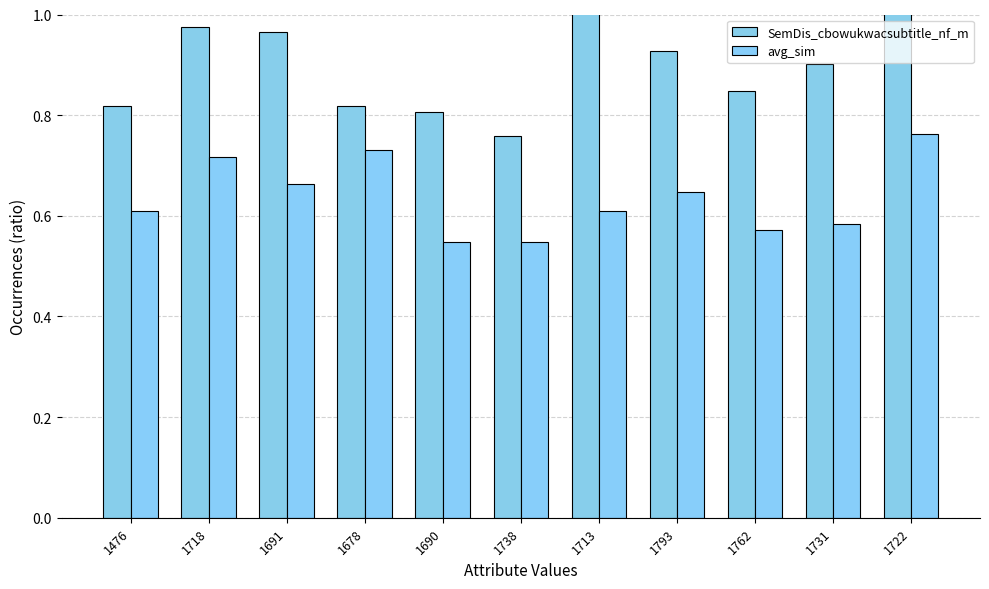

Which category has the lowest value in the avg_sim series?

1738